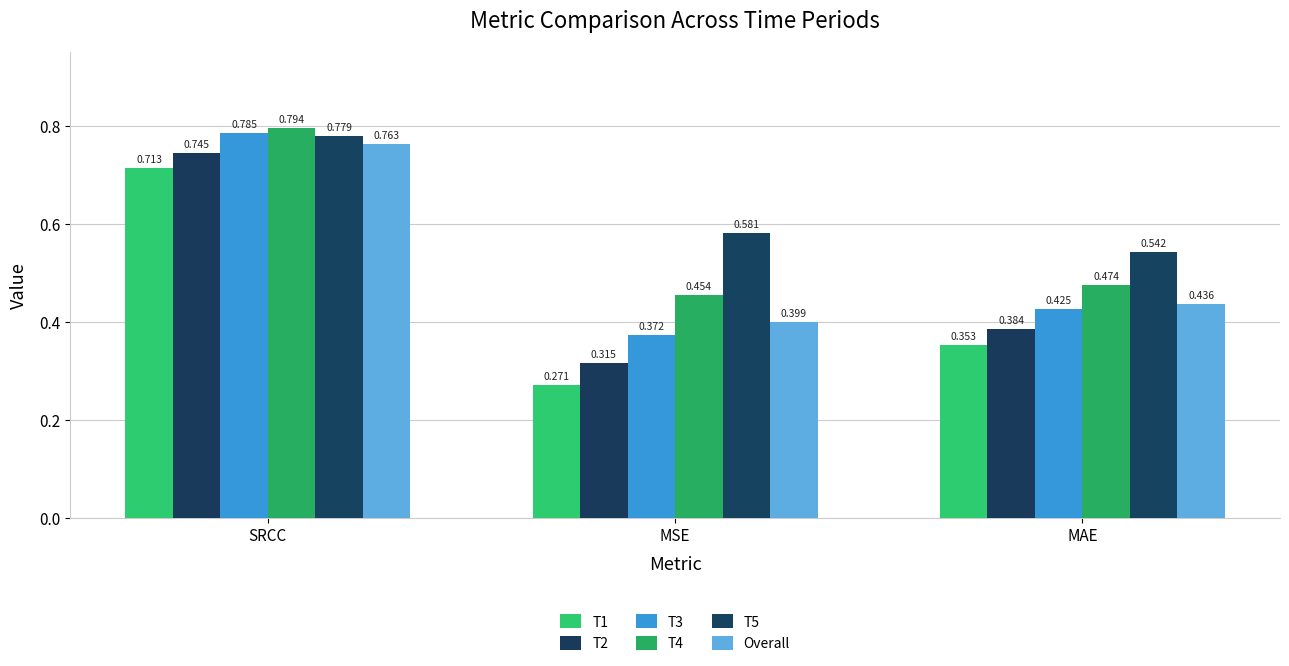

Is the value of T3 at SRCC greater than the value of T2 at MSE?

Yes